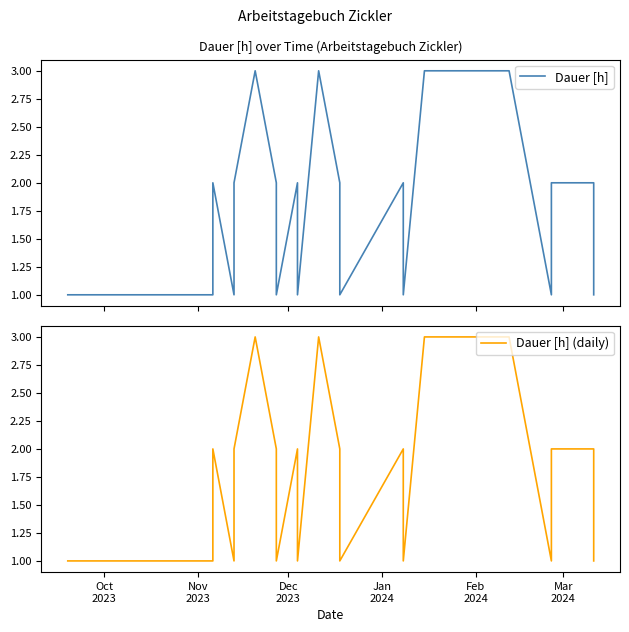

Which label corresponds to the smallest value in the chart?

Oct
2023